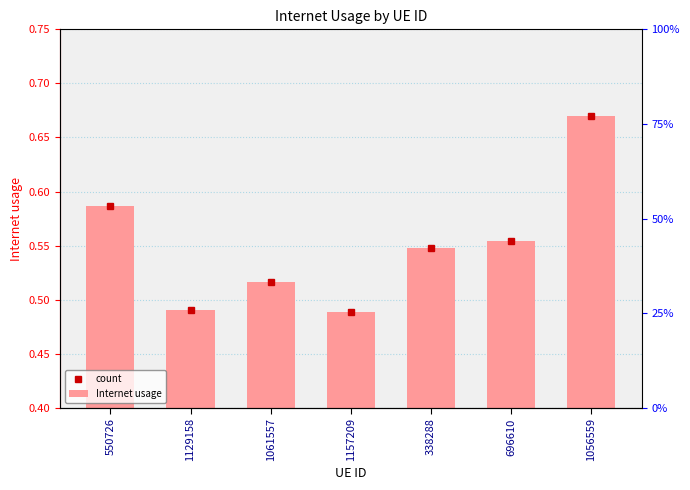

Rank the categories by Internet usage value from lowest to highest.

1157209, 1129158, 1061557, 338288, 696610, 550726, 1056559